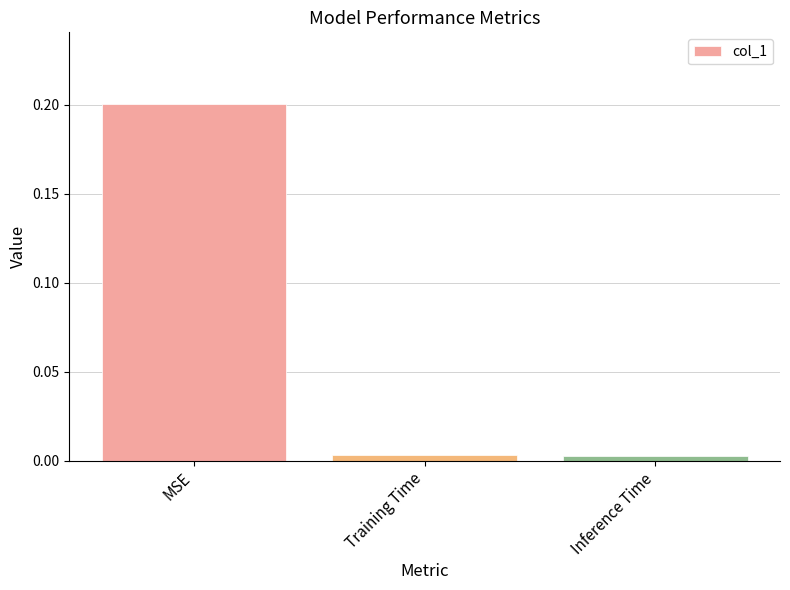

What is the label of the 2nd bar from the left?

Training Time